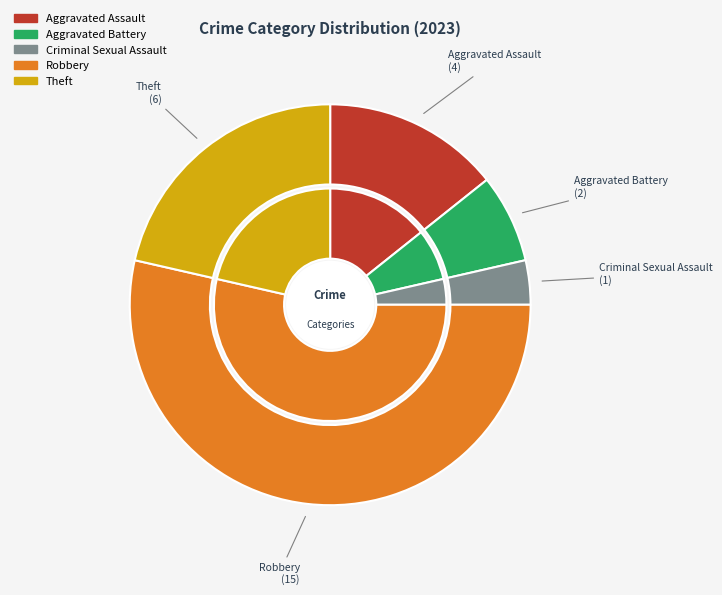

Combined, do Criminal Sexual Assault and Aggravated Assault account for over 50%?

No